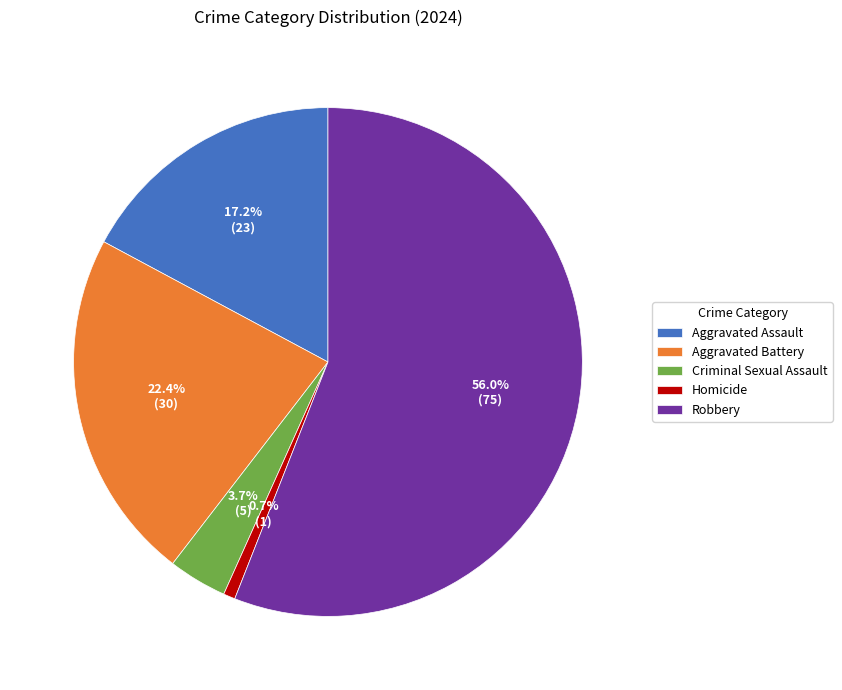

Which slice is the smallest?

Homicide